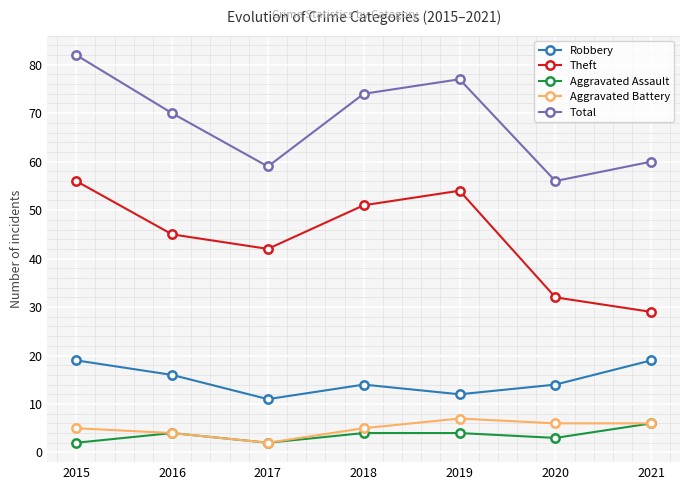

What is the total value across all series at 2019?

154